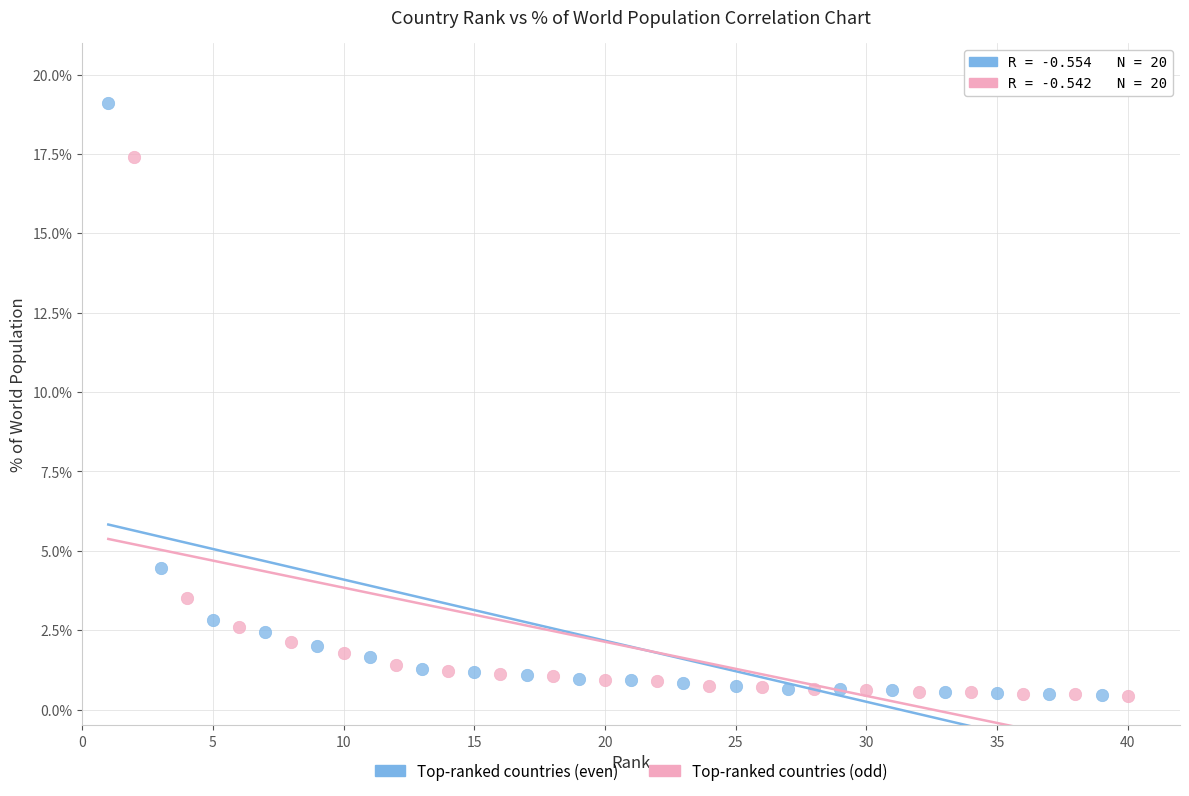

Which series reaches the maximum Y coordinate?

Top-ranked countries (even)